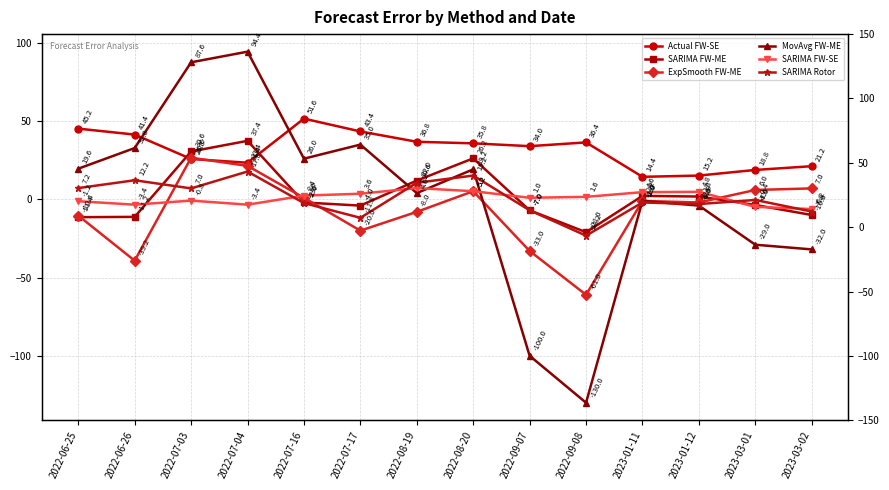

How many series are shown in this chart?

6